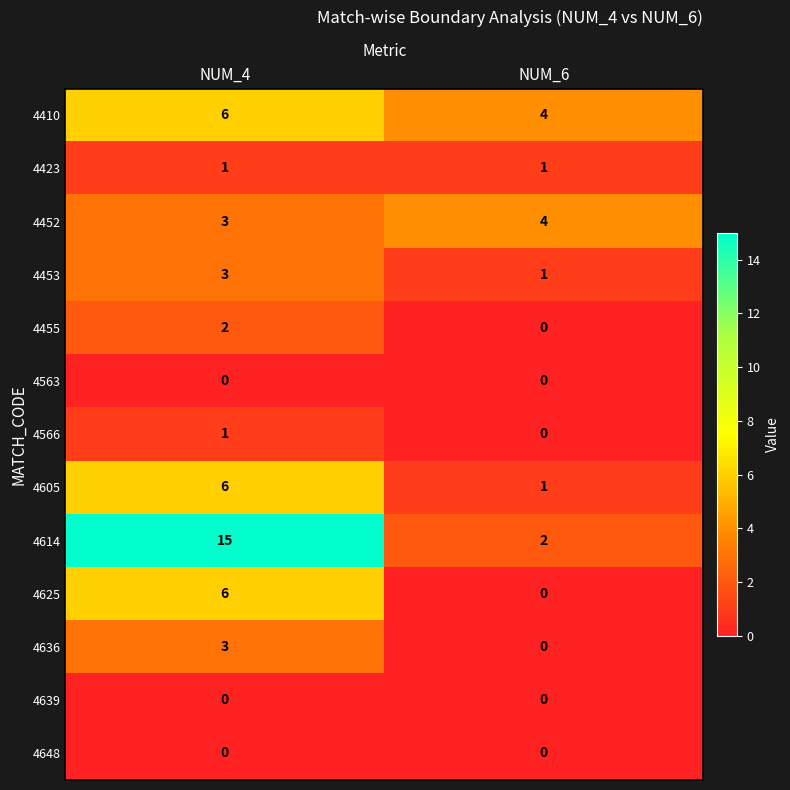

List the labels in order of 4605 value, largest first.

NUM_4, NUM_6